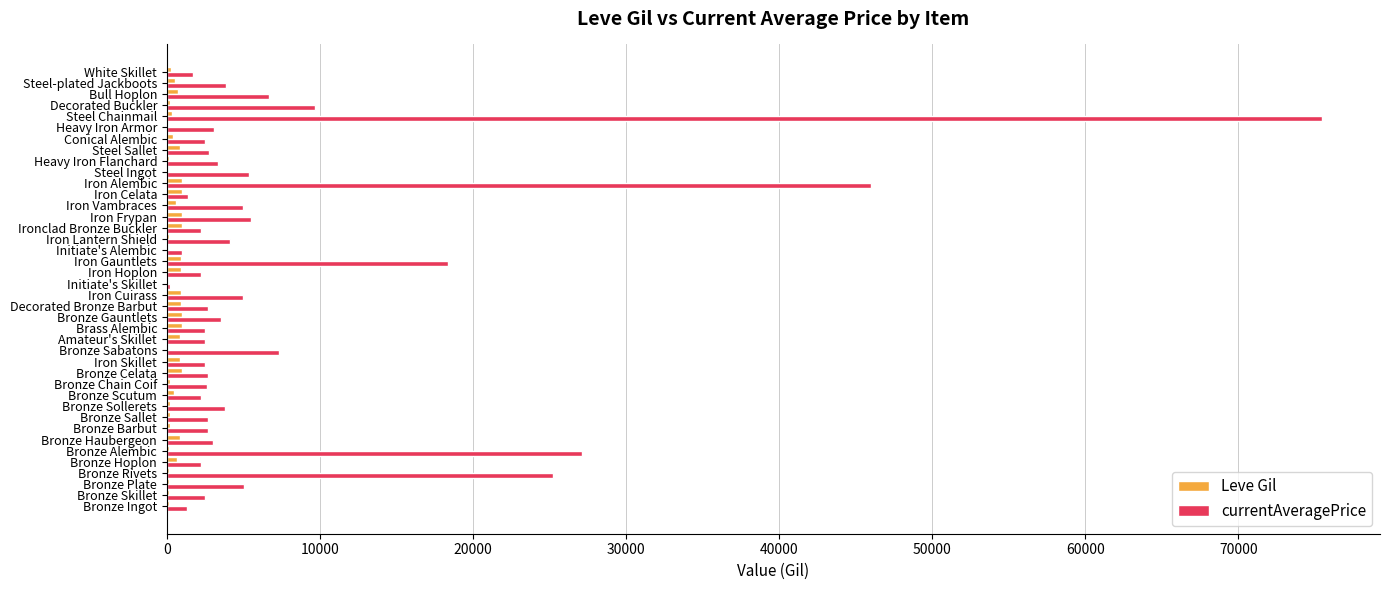

Count the number of categories in the chart.

40